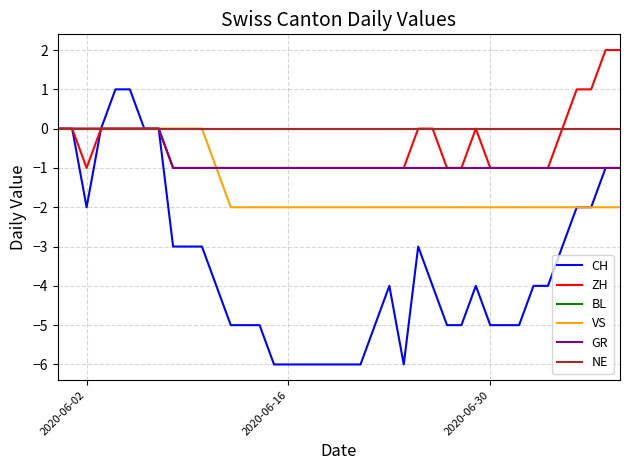

At how many categories does at least one series exceed 1?

2